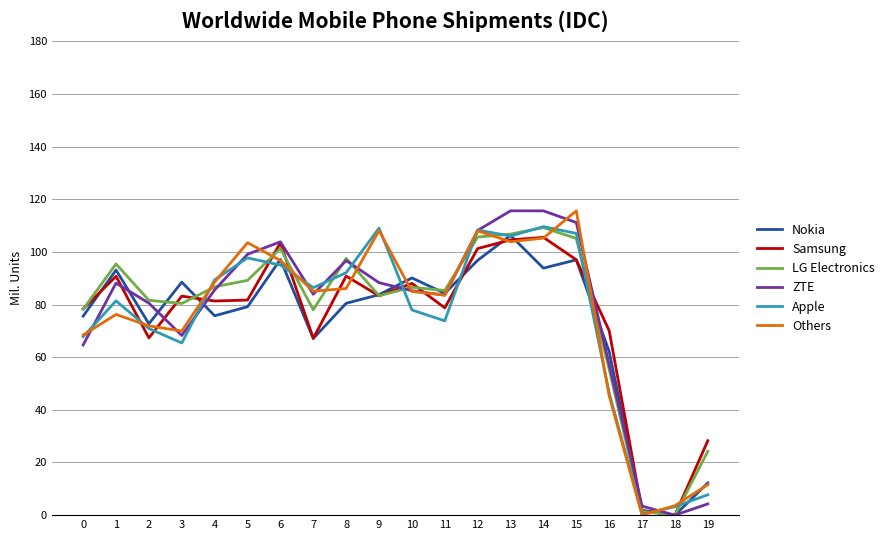

Is this an area chart (filled region under the line)?

No